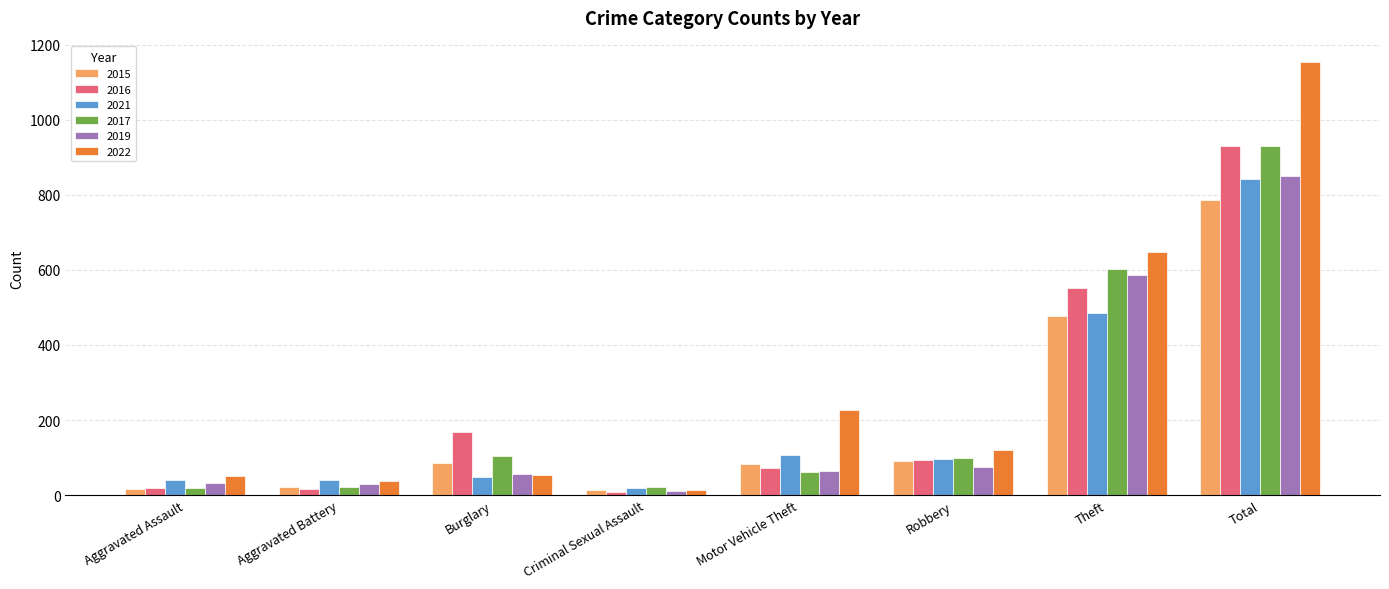

True or false: 2017 has a value of 19 at Aggravated Assault.

True